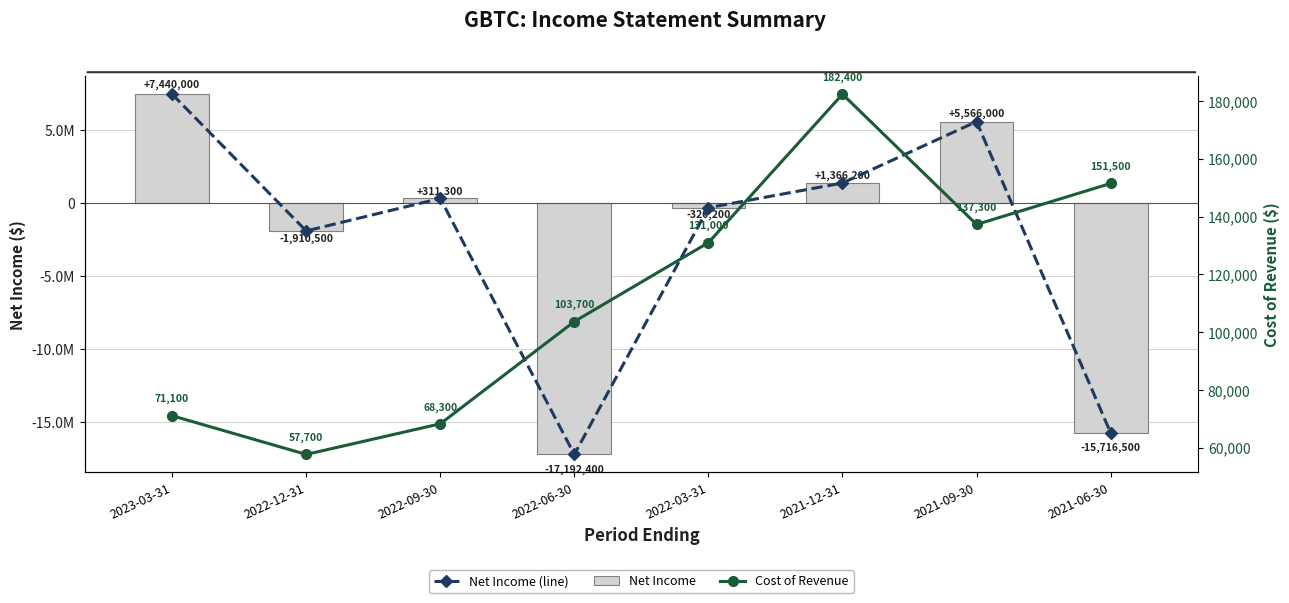

What is the total value across all series at 2021-12-31?

2914800